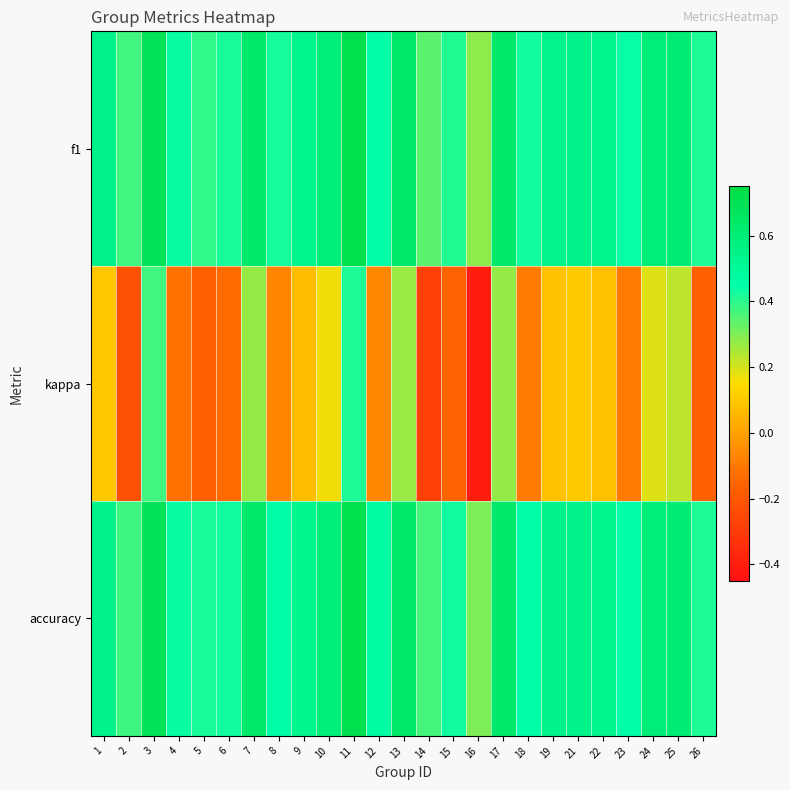

Which series changed the most between 9 and 17?

kappa